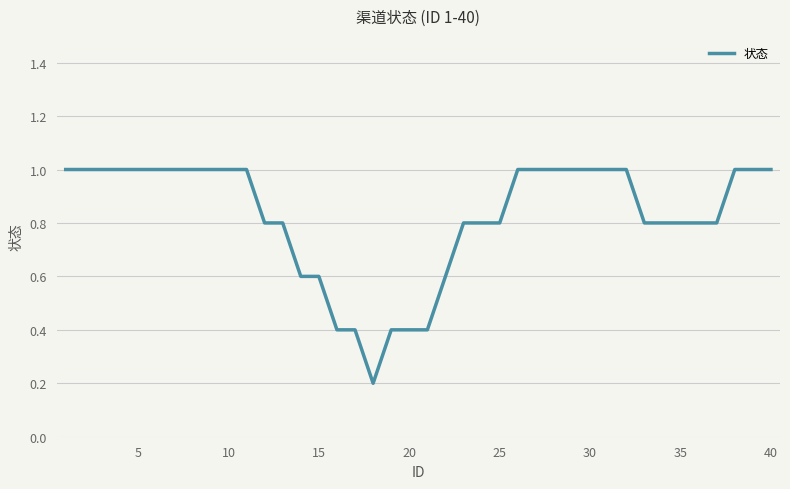

Reading left to right, what are all the values shown in this chart?

1.0	1.0	1.0	1.0	1.0	1.0	1.0	1.0	1.0	1.0	1.0	0.8	0.8	0.6	0.6	0.4	0.4	0.2	0.4	0.4	0.4	0.6	0.8	0.8	0.8	1.0	1.0	1.0	1.0	1.0	1.0	1.0	0.8	0.8	0.8	0.8	0.8	1.0	1.0	1.0